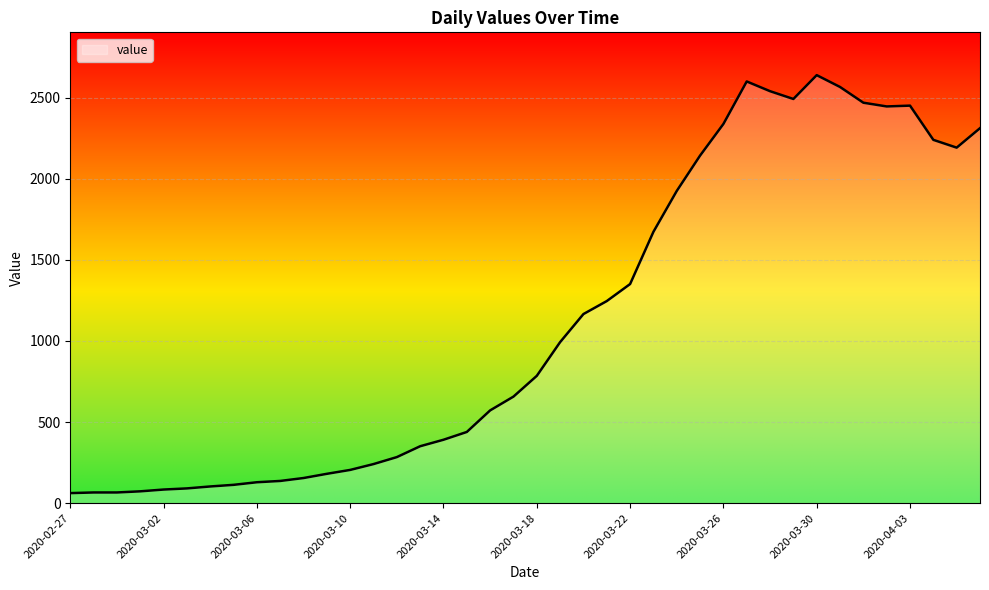

How many lines are shown in the chart?

1